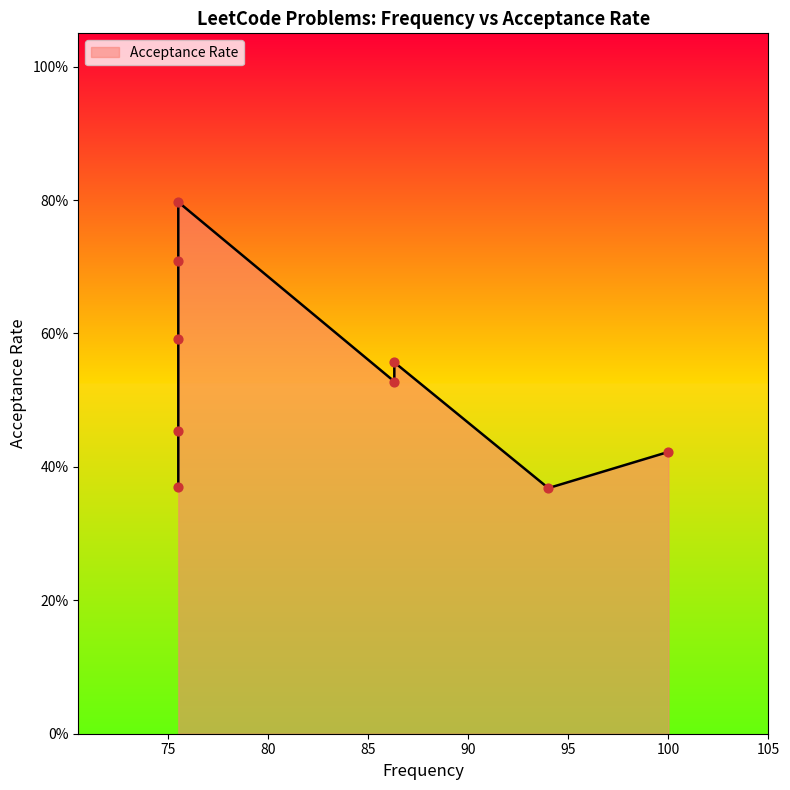

What is the change in value from Longest Common Prefix to 3Sum?

-0.1